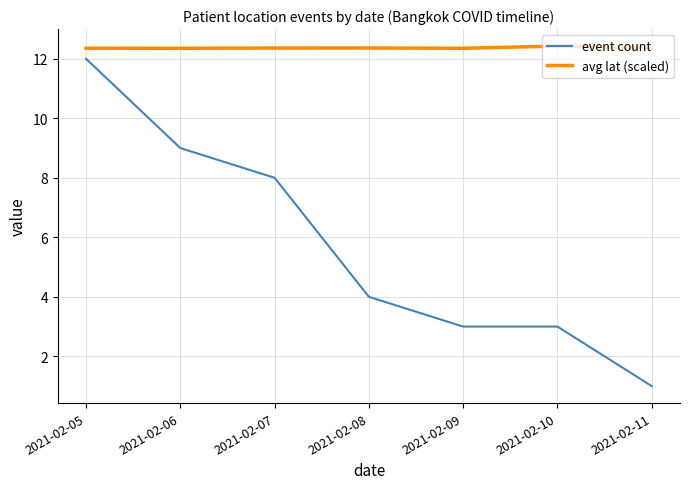

What is the approximate value of avg lat (scaled) at 2021-02-05?

12.4